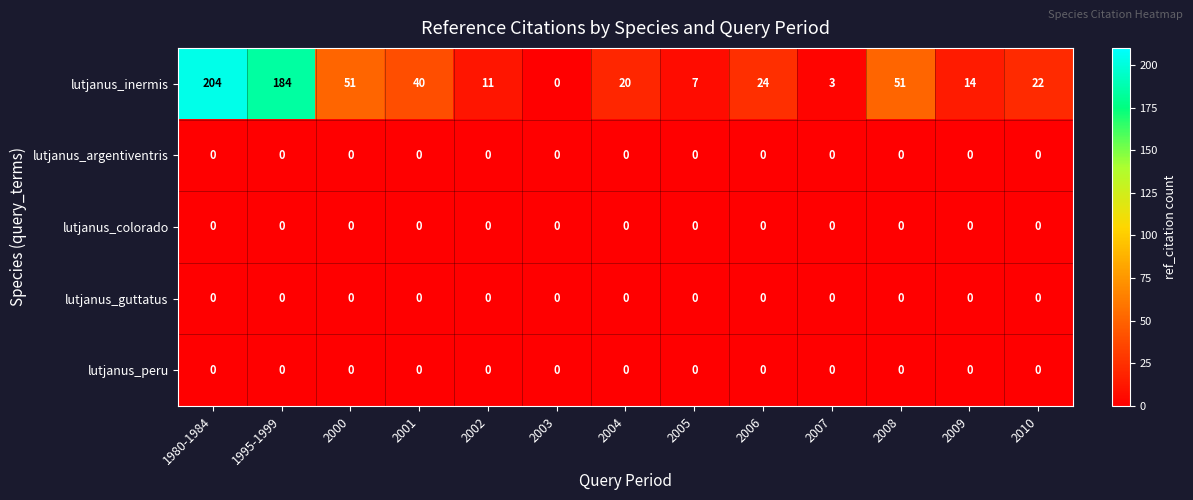

What is the spread (max minus min) of values at 2002?

11